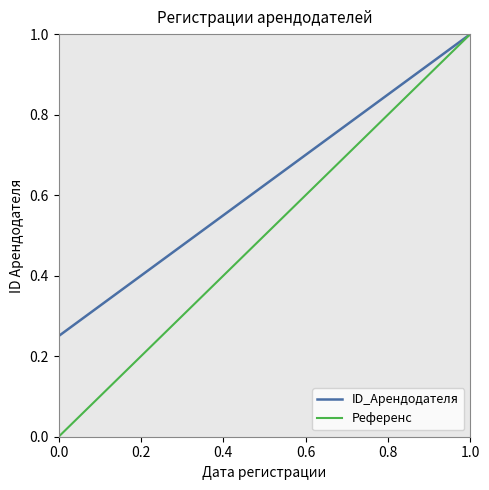

True or false: ID_Арендодателя has a value of 1.0 at 1.0.

True